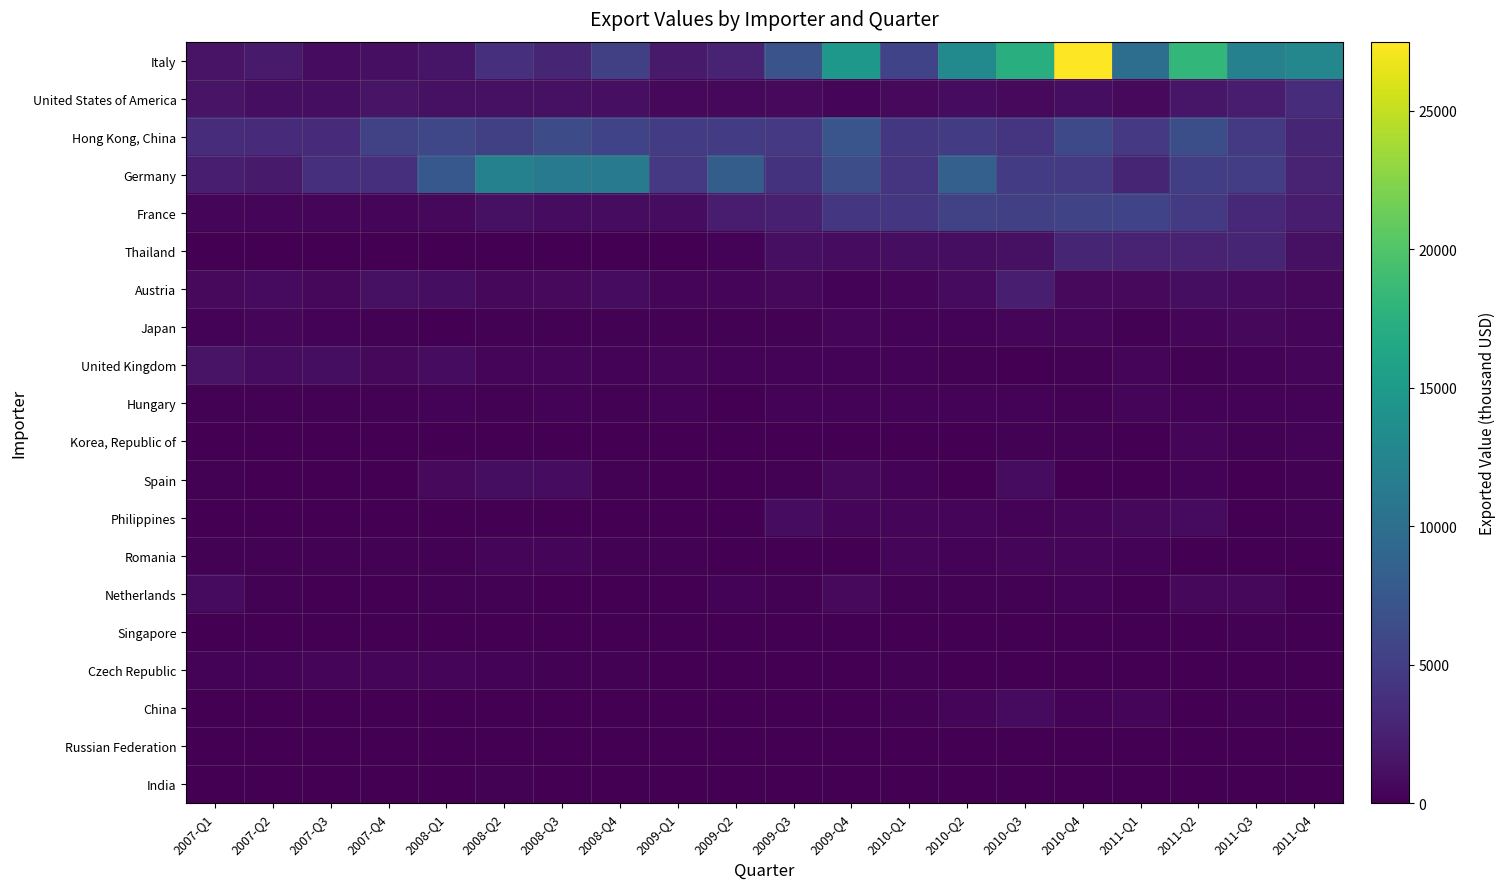

Reading right to left, list all the values displayed in this chart.

Italy: 2011-Q4=12719	2011-Q3=12038	2011-Q2=18169	2011-Q1=9961	2010-Q4=27485	2010-Q3=17374	2010-Q2=13190	2010-Q1=5529	2009-Q4=14688	2009-Q3=7018	2009-Q2=2623	2009-Q1=1945	2008-Q4=5154	2008-Q3=2803	2008-Q2=3663	2008-Q1=1593	2007-Q4=1082	2007-Q3=881	2007-Q2=1944	2007-Q1=1430
United States of America: 2011-Q4=3503	2011-Q3=2140	2011-Q2=1622	2011-Q1=686	2010-Q4=1034	2010-Q3=702	2010-Q2=937	2010-Q1=736	2009-Q4=468	2009-Q3=720	2009-Q2=555	2009-Q1=598	2008-Q4=1115	2008-Q3=1250	2008-Q2=1277	2008-Q1=1189	2007-Q4=1418	2007-Q3=1006	2007-Q2=1069	2007-Q1=1433
Hong Kong, China: 2011-Q4=2824	2011-Q3=4666	2011-Q2=6607	2011-Q1=4613	2010-Q4=6108	2010-Q3=4121	2010-Q2=4833	2010-Q1=4483	2009-Q4=7201	2009-Q3=4603	2009-Q2=4770	2009-Q1=4823	2008-Q4=5528	2008-Q3=6310	2008-Q2=5172	2008-Q1=5903	2007-Q4=5297	2007-Q3=3266	2007-Q2=3300	2007-Q1=3508
Germany: 2011-Q4=2729	2011-Q3=4952	2011-Q2=5076	2011-Q1=2853	2010-Q4=4689	2010-Q3=4874	2010-Q2=8438	2010-Q1=4115	2009-Q4=6480	2009-Q3=4013	2009-Q2=8109	2009-Q1=4587	2008-Q4=11254	2008-Q3=11272	2008-Q2=12059	2008-Q1=7536	2007-Q4=3758	2007-Q3=3655	2007-Q2=2000	2007-Q1=2346
France: 2011-Q4=2066	2011-Q3=3084	2011-Q2=4664	2011-Q1=5544	2010-Q4=5601	2010-Q3=5179	2010-Q2=5317	2010-Q1=4358	2009-Q4=4312	2009-Q3=2442	2009-Q2=2086	2009-Q1=962	2008-Q4=897	2008-Q3=917	2008-Q2=1225	2008-Q1=581	2007-Q4=428	2007-Q3=427	2007-Q2=380	2007-Q1=478
Thailand: 2011-Q4=1233	2011-Q3=2810	2011-Q2=2716	2011-Q1=2657	2010-Q4=2889	2010-Q3=1270	2010-Q2=998	2010-Q1=1051	2009-Q4=935	2009-Q3=1143	2009-Q2=278	2009-Q1=39	2008-Q4=37	2008-Q3=32	2008-Q2=7	2008-Q1=9	2007-Q4=25	2007-Q3=0	2007-Q2=2	2007-Q1=3
Austria: 2011-Q4=603	2011-Q3=798	2011-Q2=986	2011-Q1=729	2010-Q4=676	2010-Q3=2269	2010-Q2=752	2010-Q1=466	2009-Q4=319	2009-Q3=600	2009-Q2=503	2009-Q1=464	2008-Q4=863	2008-Q3=736	2008-Q2=609	2008-Q1=1036	2007-Q4=1231	2007-Q3=576	2007-Q2=790	2007-Q1=695
Japan: 2011-Q4=518	2011-Q3=563	2011-Q2=333	2011-Q1=214	2010-Q4=418	2010-Q3=393	2010-Q2=255	2010-Q1=308	2009-Q4=418	2009-Q3=201	2009-Q2=190	2009-Q1=142	2008-Q4=204	2008-Q3=198	2008-Q2=109	2008-Q1=85	2007-Q4=174	2007-Q3=232	2007-Q2=343	2007-Q1=270
United Kingdom: 2011-Q4=411	2011-Q3=288	2011-Q2=161	2011-Q1=385	2010-Q4=213	2010-Q3=105	2010-Q2=193	2010-Q1=241	2009-Q4=240	2009-Q3=281	2009-Q2=263	2009-Q1=376	2008-Q4=268	2008-Q3=511	2008-Q2=504	2008-Q1=956	2007-Q4=543	2007-Q3=978	2007-Q2=956	2007-Q1=1414
Hungary: 2011-Q4=288	2011-Q3=259	2011-Q2=263	2011-Q1=326	2010-Q4=183	2010-Q3=284	2010-Q2=304	2010-Q1=269	2009-Q4=282	2009-Q3=249	2009-Q2=90	2009-Q1=218	2008-Q4=164	2008-Q3=234	2008-Q2=204	2008-Q1=296	2007-Q4=108	2007-Q3=152	2007-Q2=153	2007-Q1=152
Korea, Republic of: 2011-Q4=277	2011-Q3=144	2011-Q2=430	2011-Q1=75	2010-Q4=175	2010-Q3=162	2010-Q2=100	2010-Q1=23	2009-Q4=8	2009-Q3=21	2009-Q2=24	2009-Q1=72	2008-Q4=45	2008-Q3=51	2008-Q2=17	2008-Q1=6	2007-Q4=13	2007-Q3=13	2007-Q2=8	2007-Q1=12
Spain: 2011-Q4=172	2011-Q3=19	2011-Q2=231	2011-Q1=92	2010-Q4=11	2010-Q3=930	2010-Q2=84	2010-Q1=255	2009-Q4=540	2009-Q3=132	2009-Q2=12	2009-Q1=82	2008-Q4=136	2008-Q3=915	2008-Q2=1018	2008-Q1=711	2007-Q4=18	2007-Q3=94	2007-Q2=93	2007-Q1=110
Philippines: 2011-Q4=113	2011-Q3=50	2011-Q2=813	2011-Q1=557	2010-Q4=535	2010-Q3=316	2010-Q2=438	2010-Q1=405	2009-Q4=476	2009-Q3=928	2009-Q2=19	2009-Q1=0	2008-Q4=4	2008-Q3=5	2008-Q2=6	2008-Q1=0	2007-Q4=2	2007-Q3=0	2007-Q2=1	2007-Q1=3
Romania: 2011-Q4=106	2011-Q3=87	2011-Q2=57	2011-Q1=322	2010-Q4=350	2010-Q3=403	2010-Q2=299	2010-Q1=357	2009-Q4=85	2009-Q3=72	2009-Q2=89	2009-Q1=116	2008-Q4=159	2008-Q3=349	2008-Q2=397	2008-Q1=142	2007-Q4=147	2007-Q3=109	2007-Q2=126	2007-Q1=192
Netherlands: 2011-Q4=104	2011-Q3=570	2011-Q2=596	2011-Q1=99	2010-Q4=320	2010-Q3=167	2010-Q2=206	2010-Q1=183	2009-Q4=672	2009-Q3=148	2009-Q2=317	2009-Q1=66	2008-Q4=63	2008-Q3=38	2008-Q2=117	2008-Q1=125	2007-Q4=82	2007-Q3=88	2007-Q2=161	2007-Q1=833
Singapore: 2011-Q4=97	2011-Q3=113	2011-Q2=77	2011-Q1=40	2010-Q4=81	2010-Q3=11	2010-Q2=21	2010-Q1=73	2009-Q4=25	2009-Q3=8	2009-Q2=27	2009-Q1=73	2008-Q4=15	2008-Q3=52	2008-Q2=22	2008-Q1=43	2007-Q4=60	2007-Q3=33	2007-Q2=36	2007-Q1=55
Czech Republic: 2011-Q4=88	2011-Q3=43	2011-Q2=32	2011-Q1=38	2010-Q4=73	2010-Q3=43	2010-Q2=51	2010-Q1=115	2009-Q4=35	2009-Q3=49	2009-Q2=14	2009-Q1=18	2008-Q4=195	2008-Q3=203	2008-Q2=225	2008-Q1=347	2007-Q4=373	2007-Q3=394	2007-Q2=245	2007-Q1=289
China: 2011-Q4=84	2011-Q3=175	2011-Q2=43	2011-Q1=357	2010-Q4=309	2010-Q3=759	2010-Q2=445	2010-Q1=135	2009-Q4=58	2009-Q3=59	2009-Q2=31	2009-Q1=70	2008-Q4=51	2008-Q3=52	2008-Q2=30	2008-Q1=42	2007-Q4=35	2007-Q3=40	2007-Q2=50	2007-Q1=21
Russian Federation: 2011-Q4=47	2011-Q3=23	2011-Q2=19	2011-Q1=33	2010-Q4=27	2010-Q3=90	2010-Q2=17	2010-Q1=10	2009-Q4=24	2009-Q3=14	2009-Q2=1	2009-Q1=33	2008-Q4=5	2008-Q3=38	2008-Q2=8	2008-Q1=10	2007-Q4=6	2007-Q3=7	2007-Q2=4	2007-Q1=6
India: 2011-Q4=45	2011-Q3=28	2011-Q2=34	2011-Q1=42	2010-Q4=22	2010-Q3=55	2010-Q2=28	2010-Q1=45	2009-Q4=5	2009-Q3=31	2009-Q2=8	2009-Q1=92	2008-Q4=40	2008-Q3=43	2008-Q2=125	2008-Q1=50	2007-Q4=8	2007-Q3=94	2007-Q2=3	2007-Q1=105